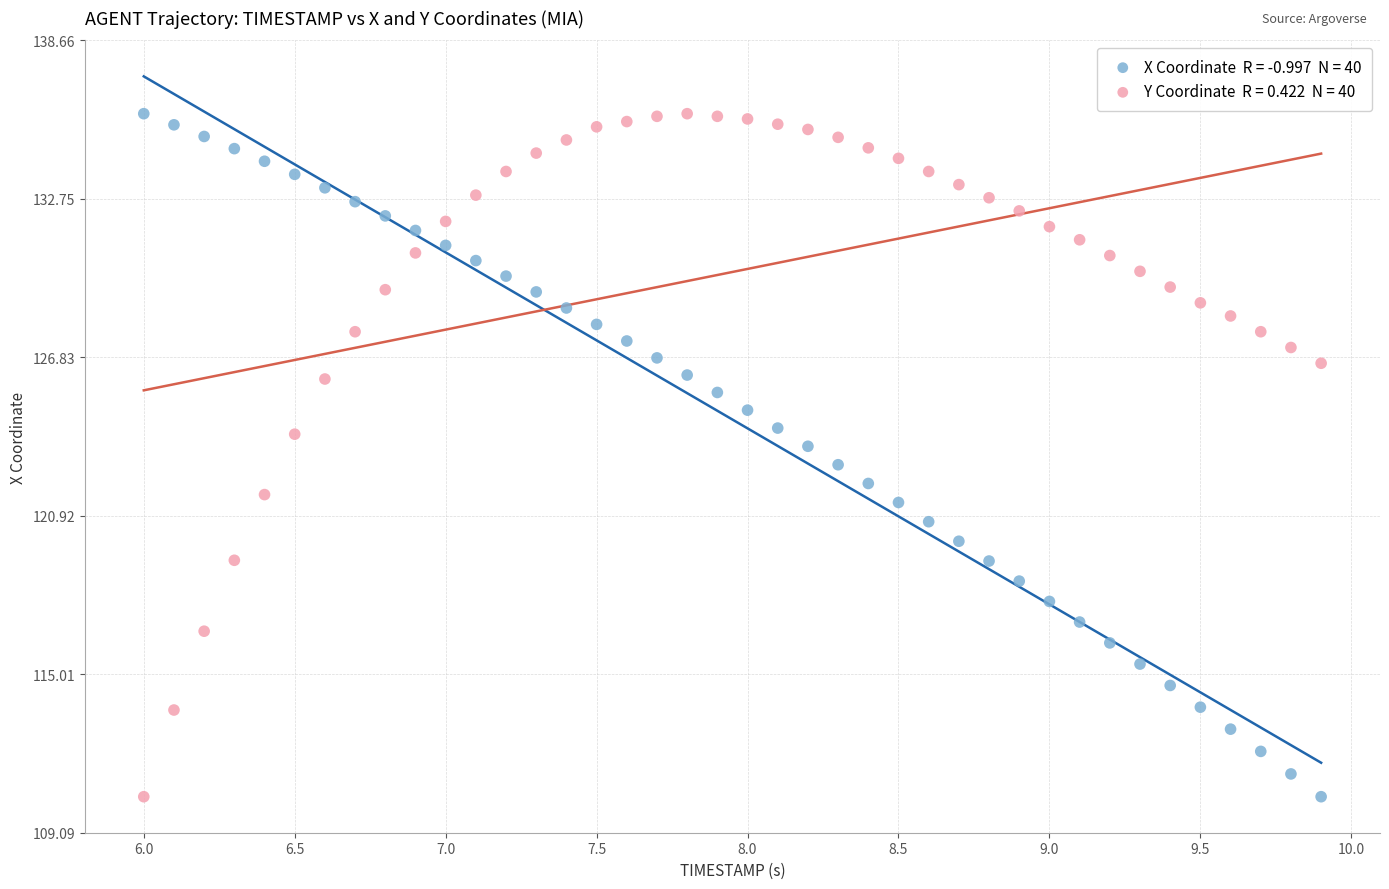

Across all data points, what is the range of Y values (max minus min)?

25.5